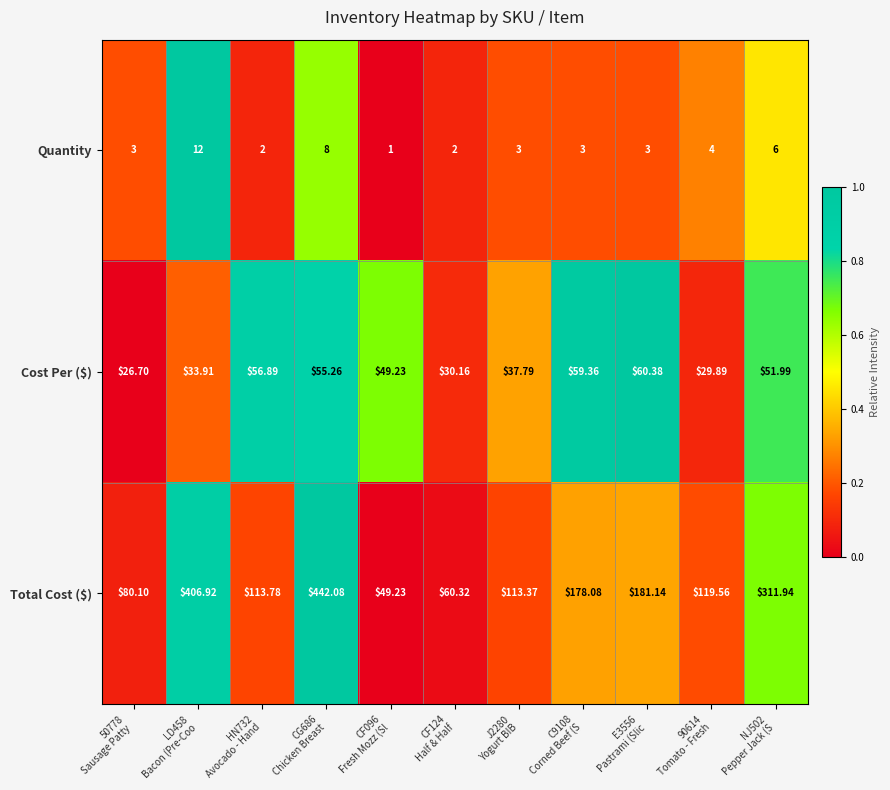

Which series has the largest total across all categories?

Total Cost ($)